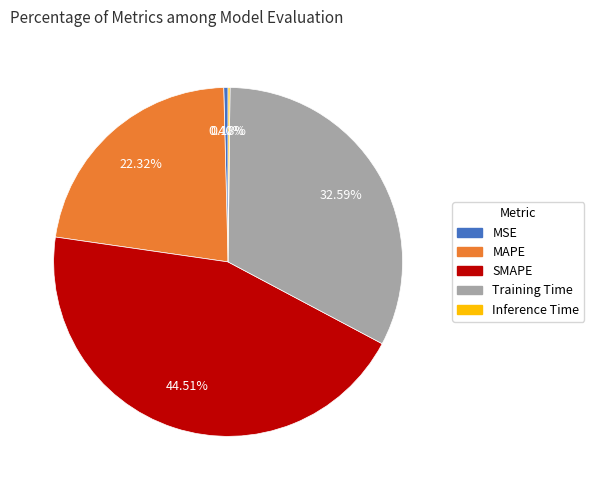

Does MAPE represent more than half of the total?

No